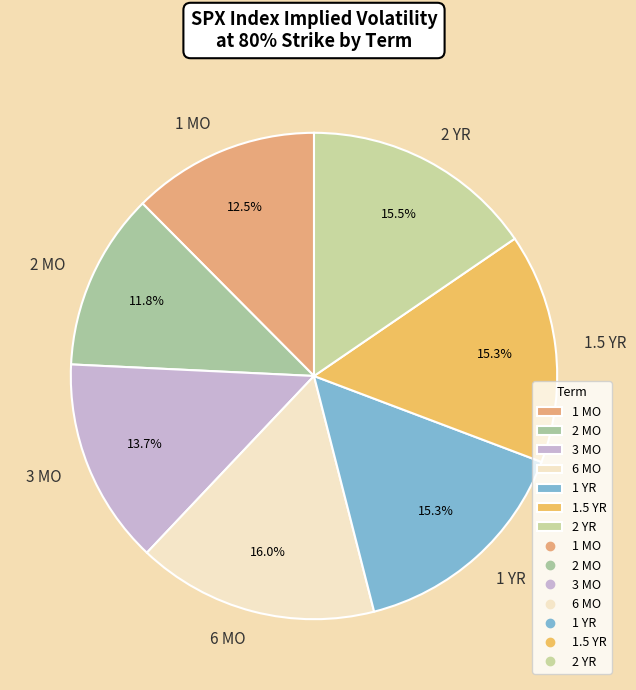

What is the ratio of the value at 2 YR to the value at 1 MO?

1.2